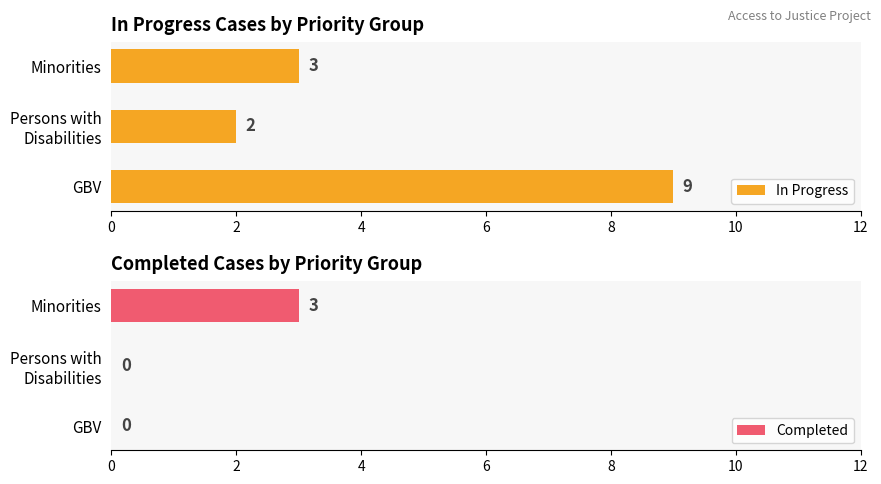

The Completed series shows -2 at GBV. True or false?

False